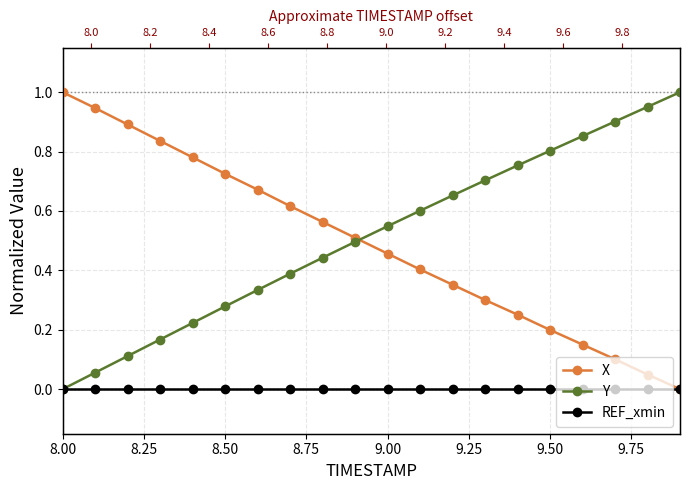

At which label does Y reach its minimum?

8.00